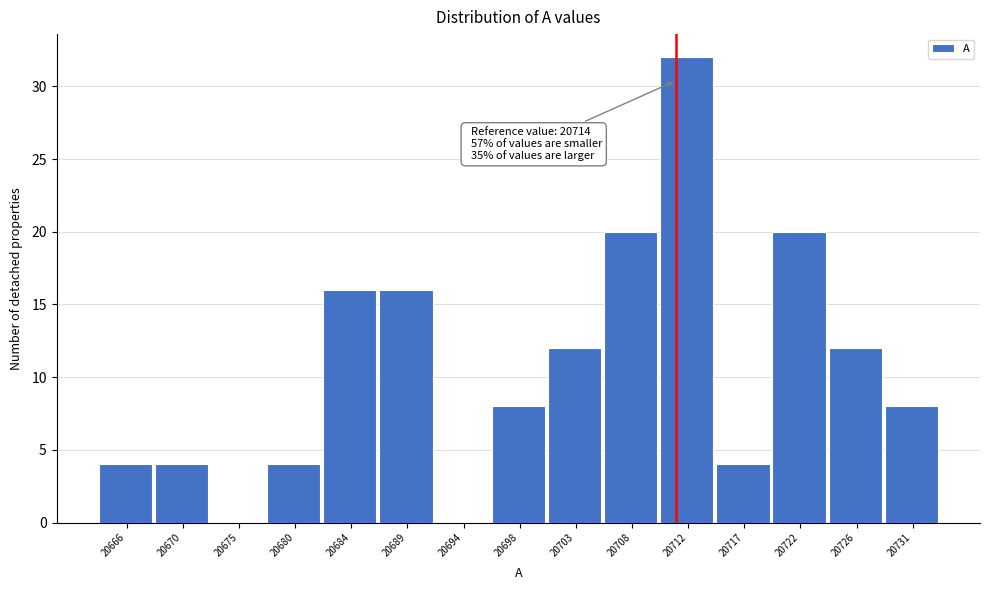

Reading right to left, list all the values displayed in this chart.

20731=8	20726=12	20722=20	20717=4	20712=32	20708=20	20703=12	20698=8	20694=0	20689=16	20684=16	20680=4	20675=0	20670=4	20666=4